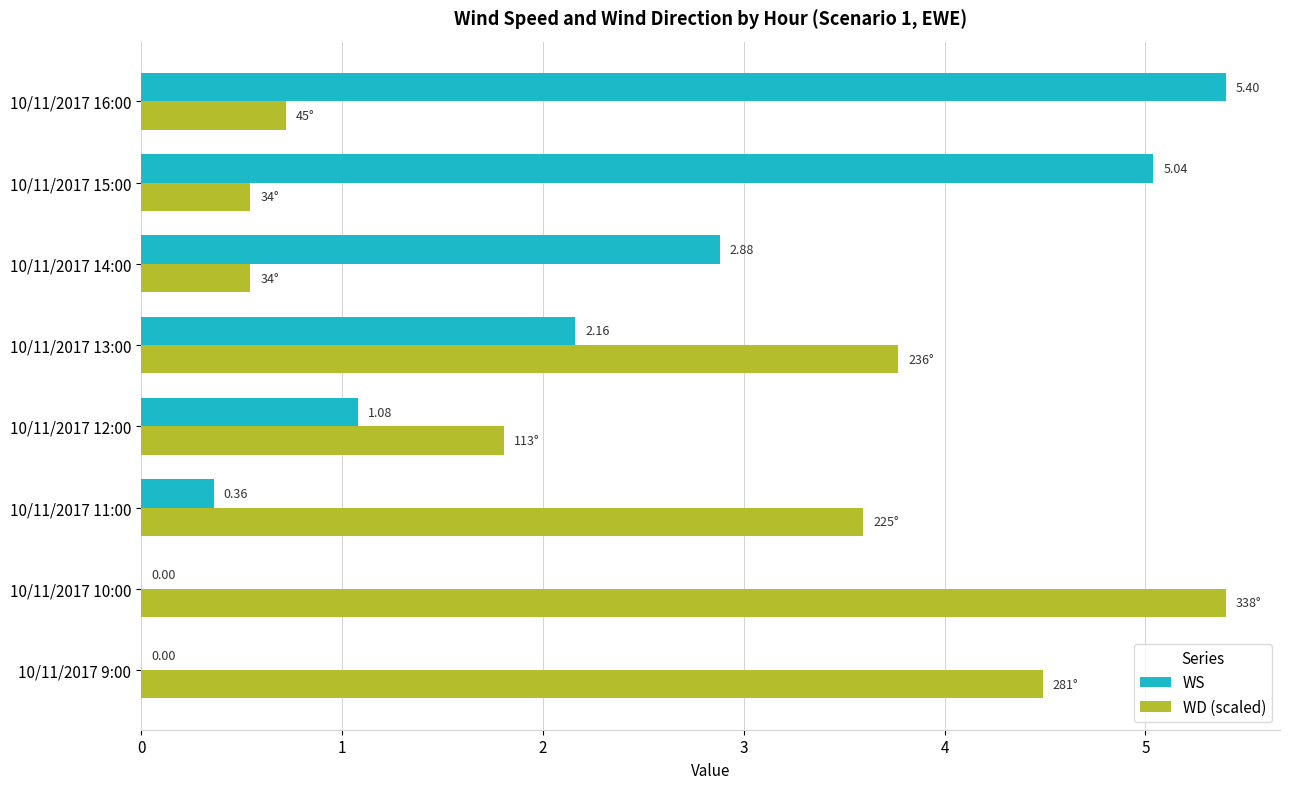

How many values in WS are above zero?

6